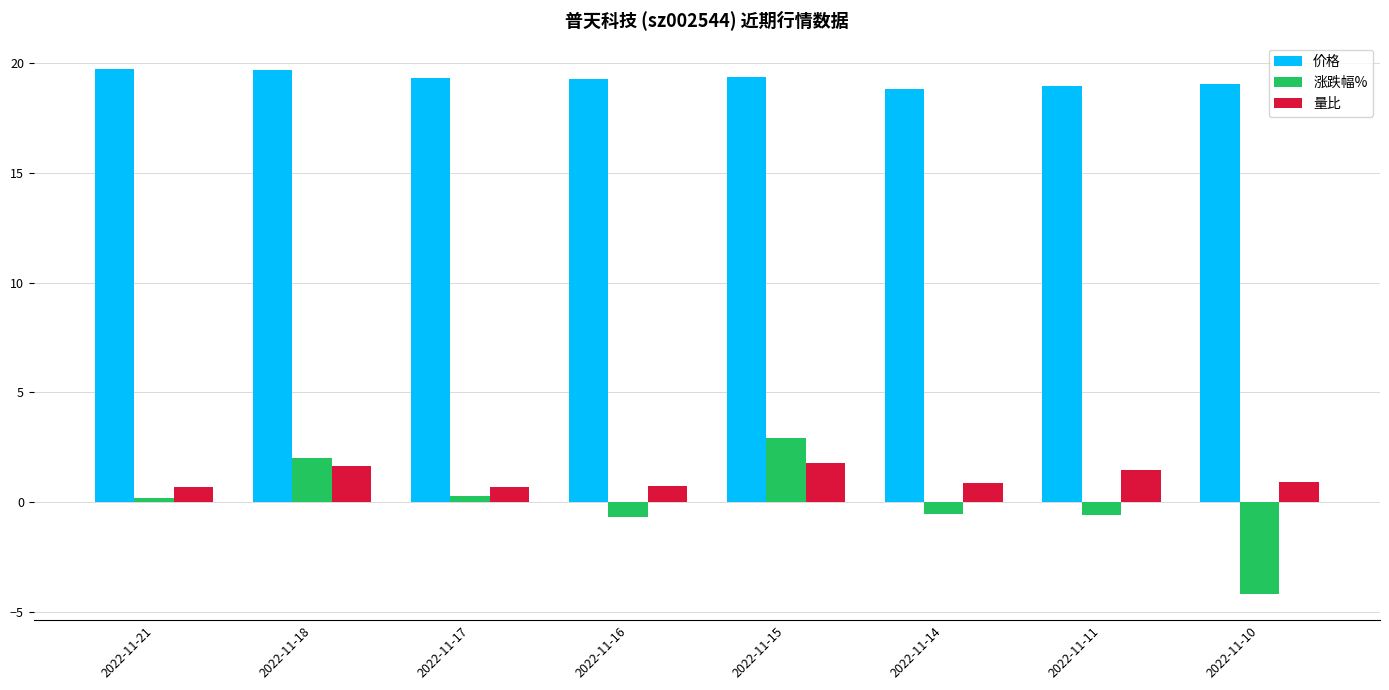

Count the number of data series in this chart.

3